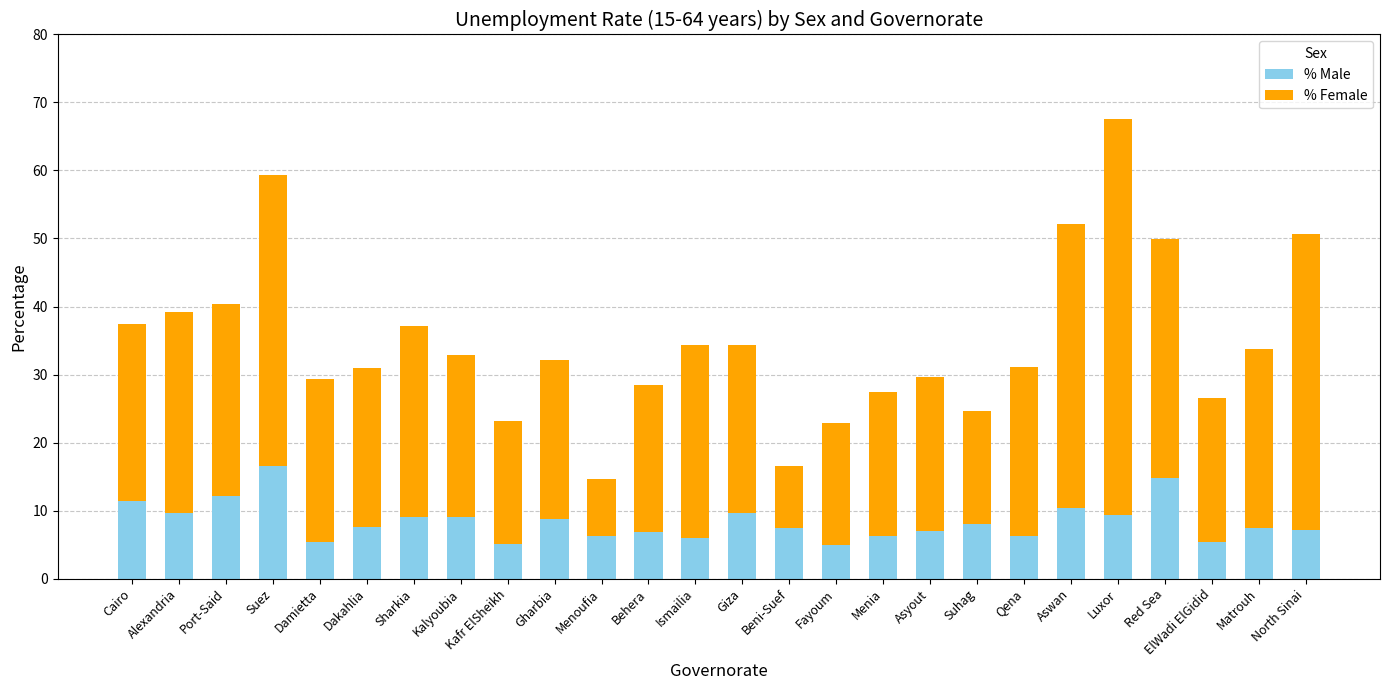

What is the total value across all series at Suez?

59.4